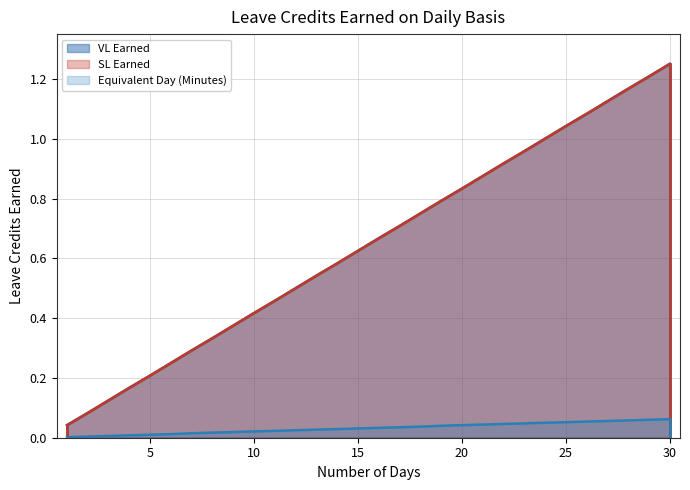

The value of VL Earned at 16 is 0.2. True or false?

False